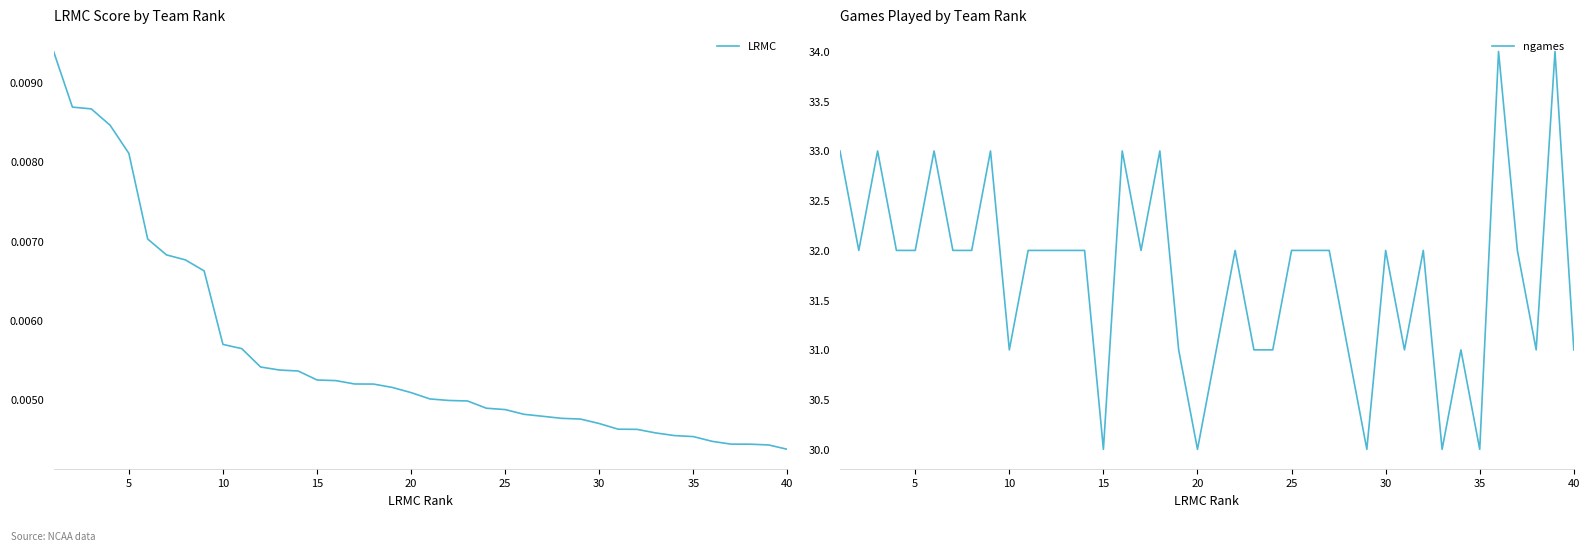

What is the minimum value for ngames?

30